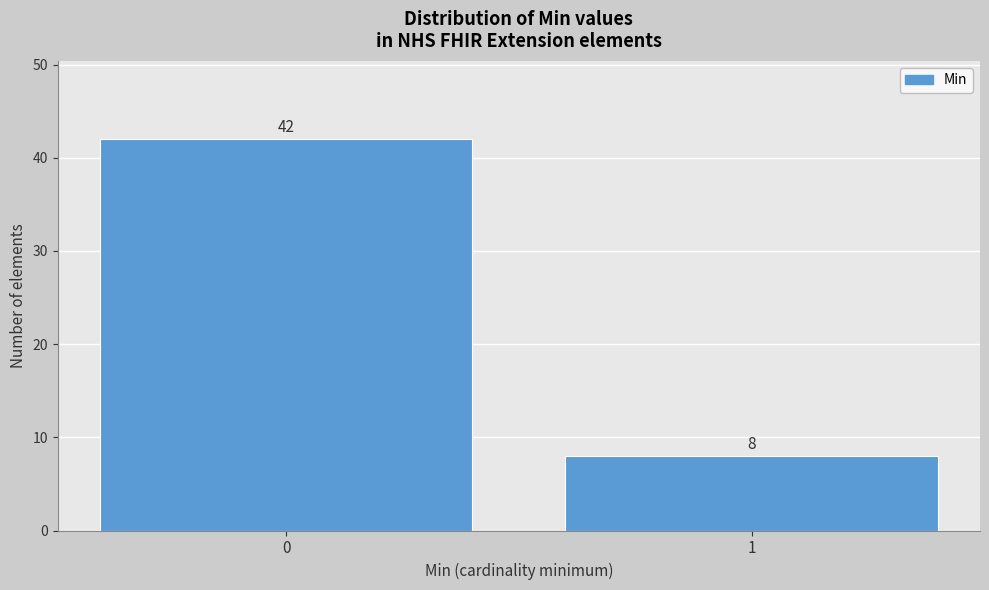

Reading left to right, extract all data points from this chart.

0=42	1=8